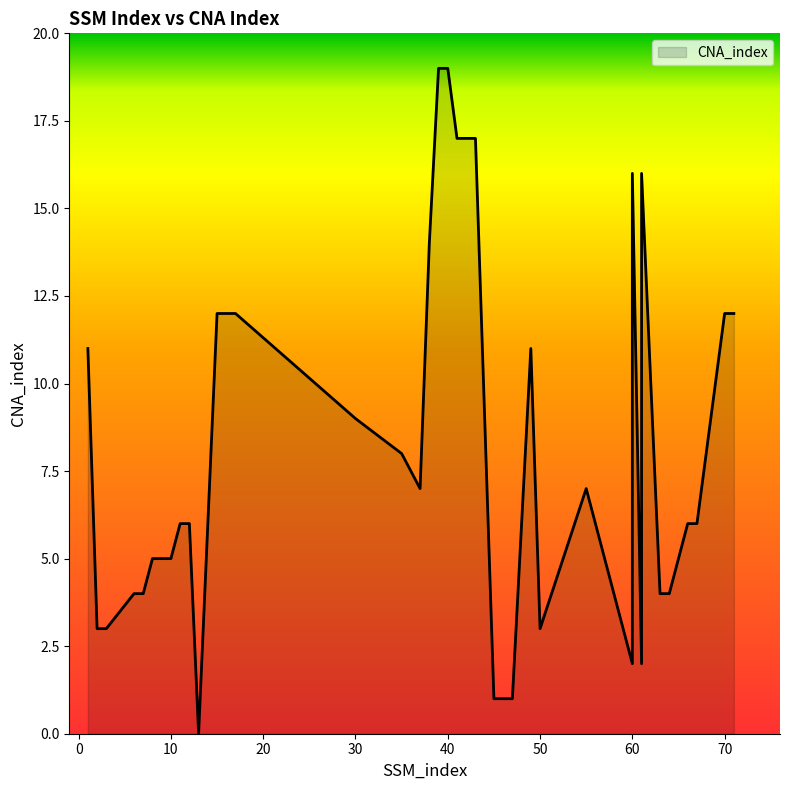

Reading left to right, list all the values displayed in this chart.

1=11	2=3	3=3	6=4	7=4	8=5	9=5	10=5	11=6	12=6	13=0	15=12	16=12	17=12	30=9	35=8	37=7	38=14	39=19	40=19	41=17	42=17	43=17	45=1	46=1	47=1	49=11	50=3	55=7	59=3	60=2	60=16	61=2	61=16	63=4	64=4	66=6	67=6	70=12	71=12